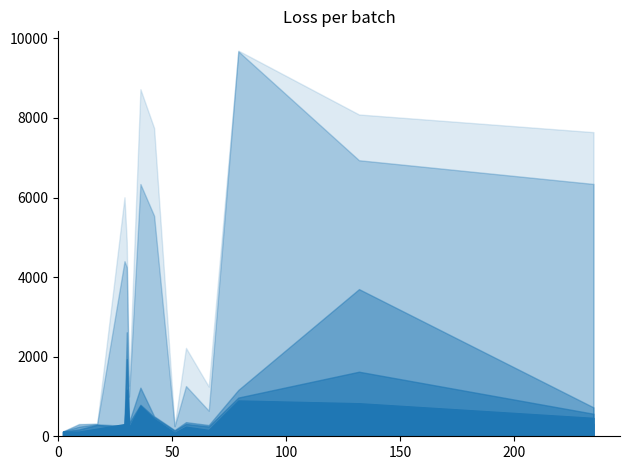

True or false: Max has more than 1 interior local peaks.

True